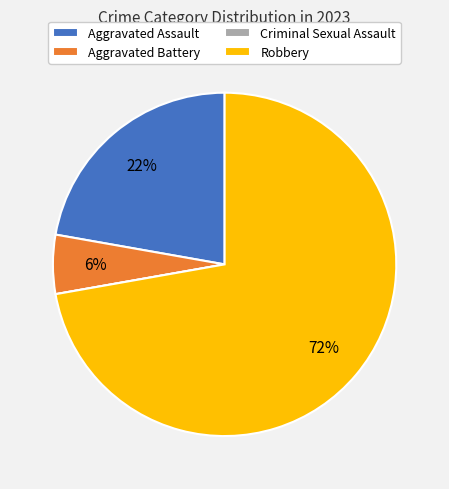

Does any single category account for the majority?

Yes